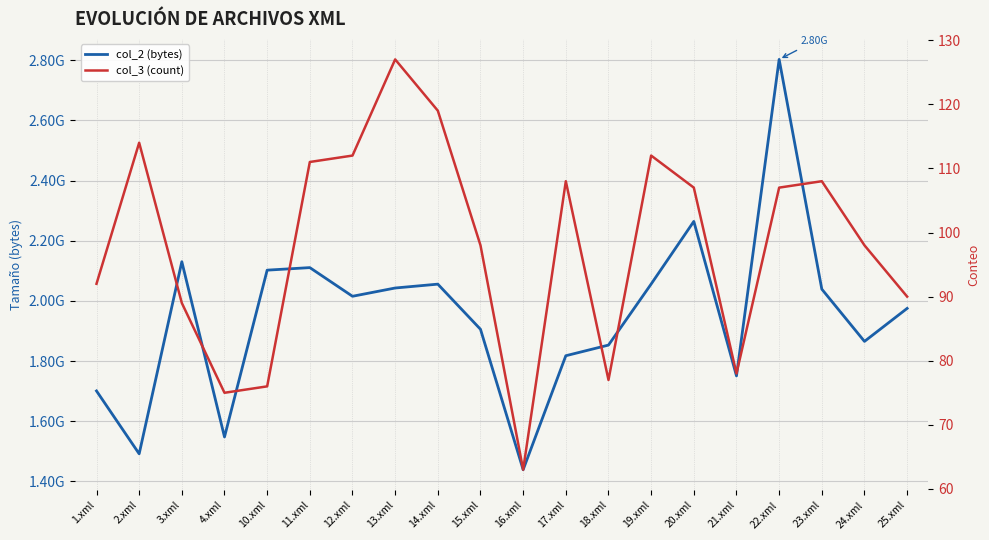

The col_2 (bytes) series shows 1817663200 at 17.xml. True or false?

True